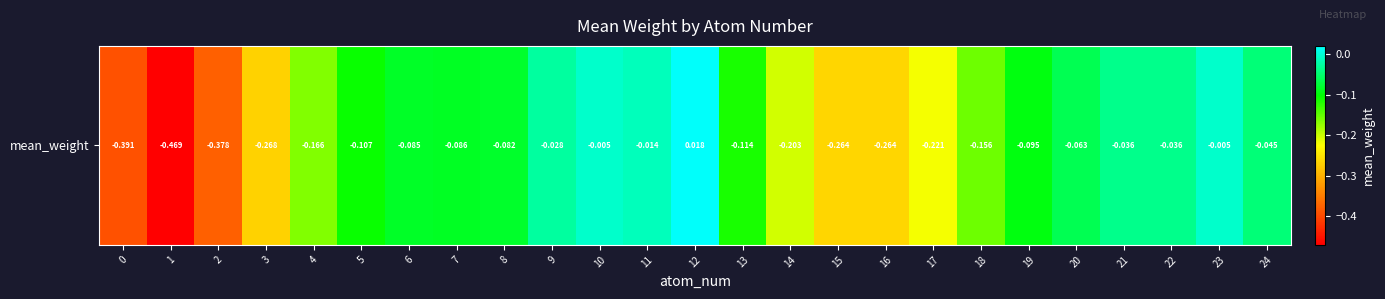

Between 20 and 18, which is larger?

20